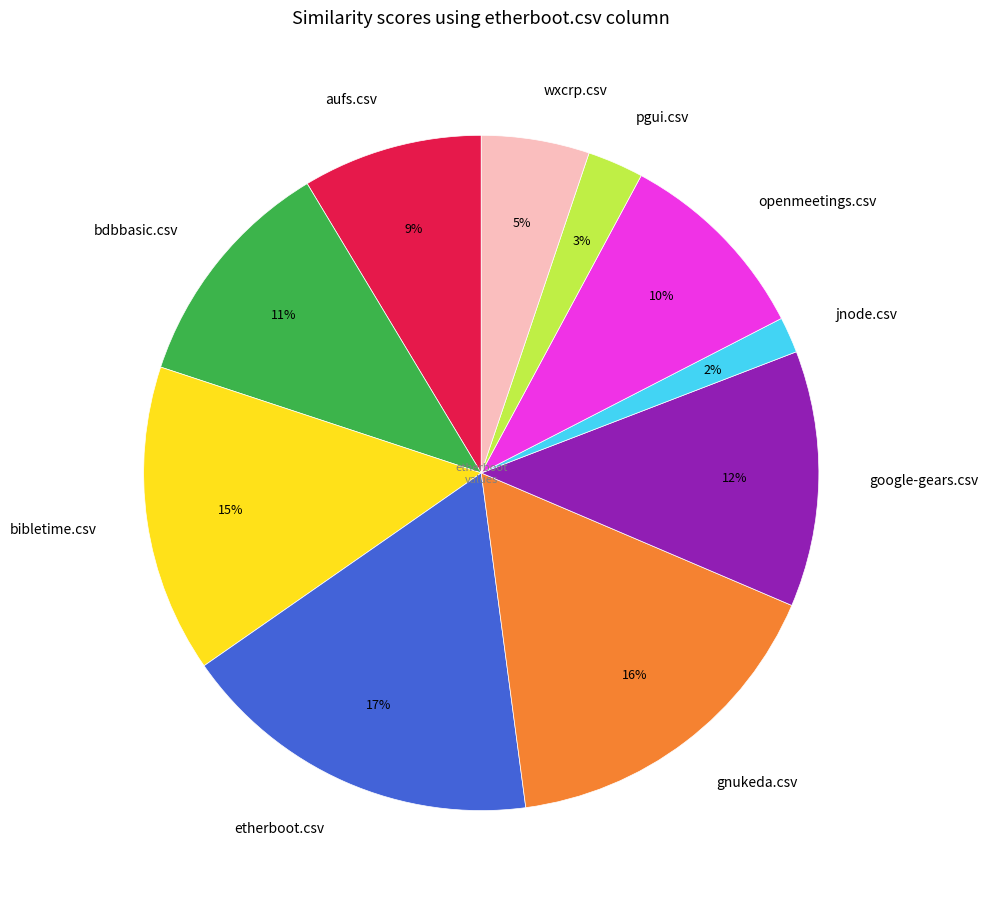

True or false: bibletime.csv accounts for 28% of the total.

False